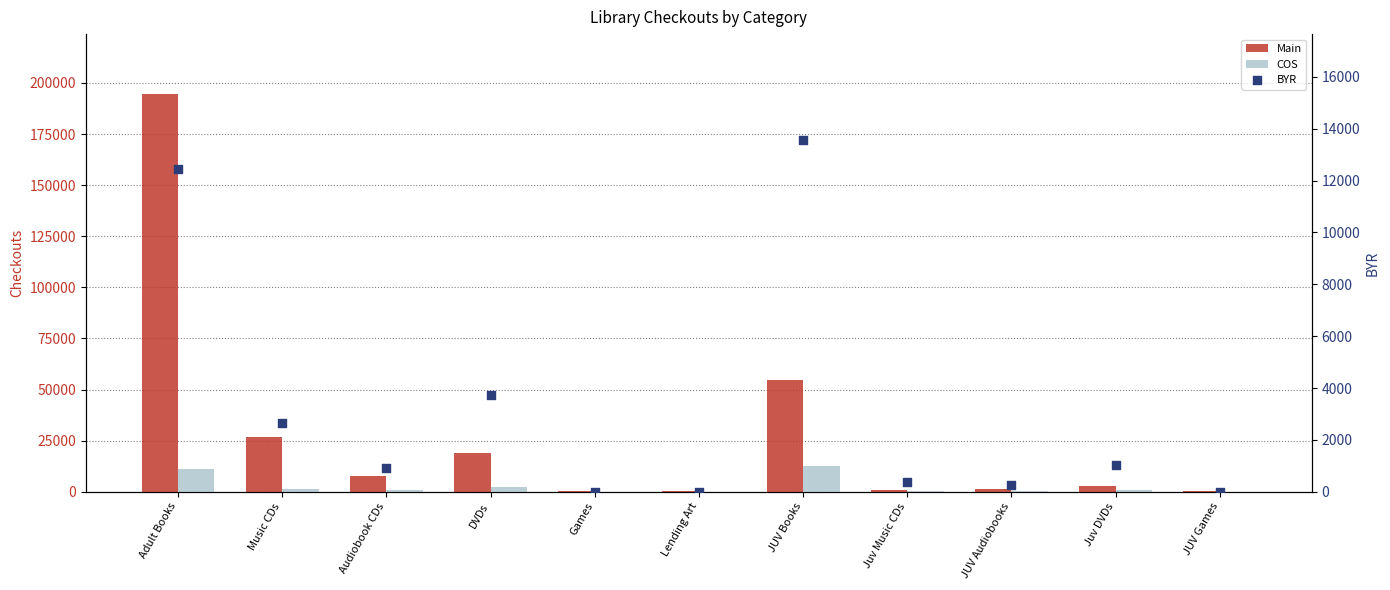

What are all the series names shown in the legend?

Main, COS, BYR